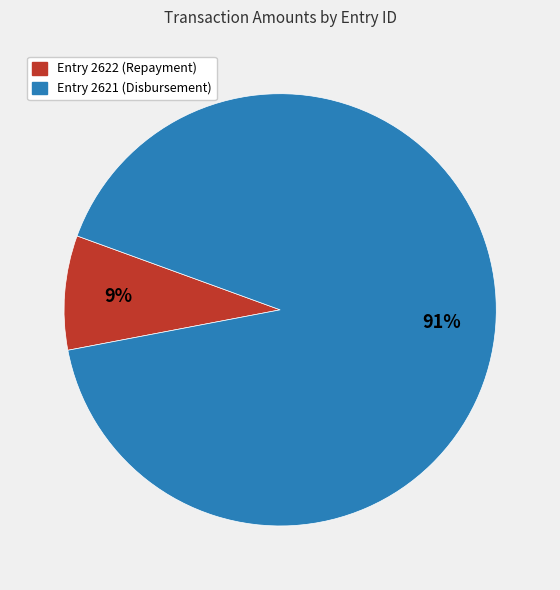

To the nearest percent, what is the average slice percentage?

50%